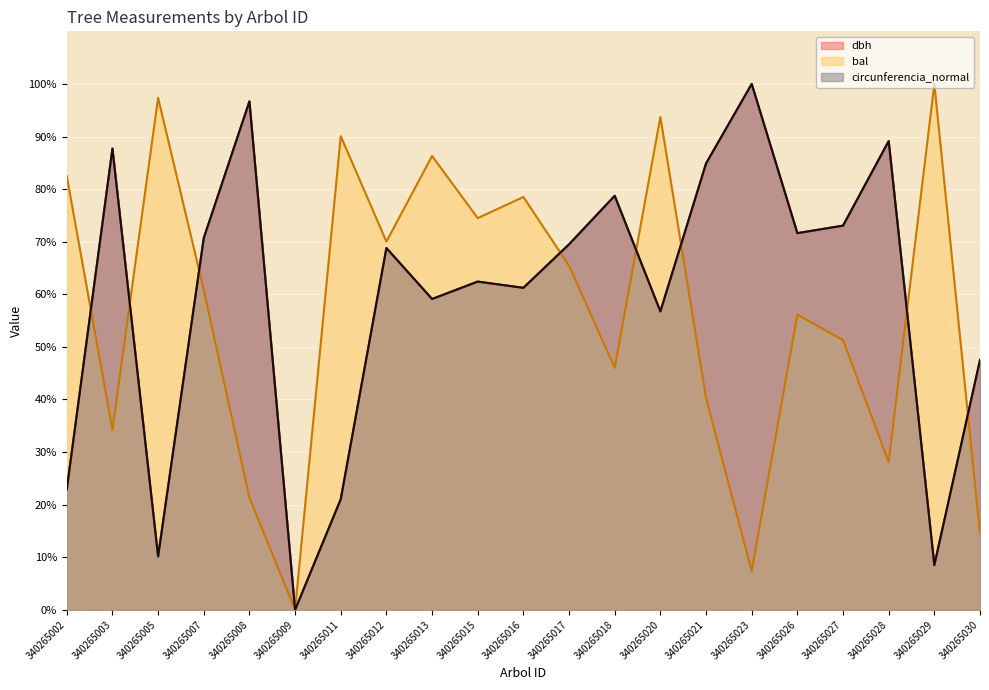

The dbh series shows 17.9 at 340265017. True or false?

False